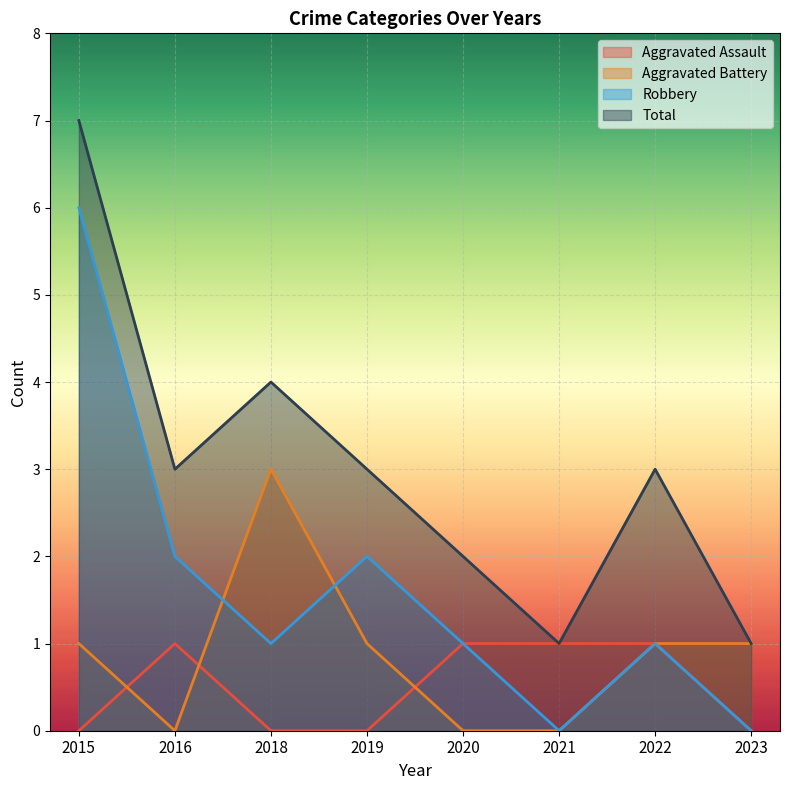

How many interior local peaks does the Aggravated Assault series have?

1